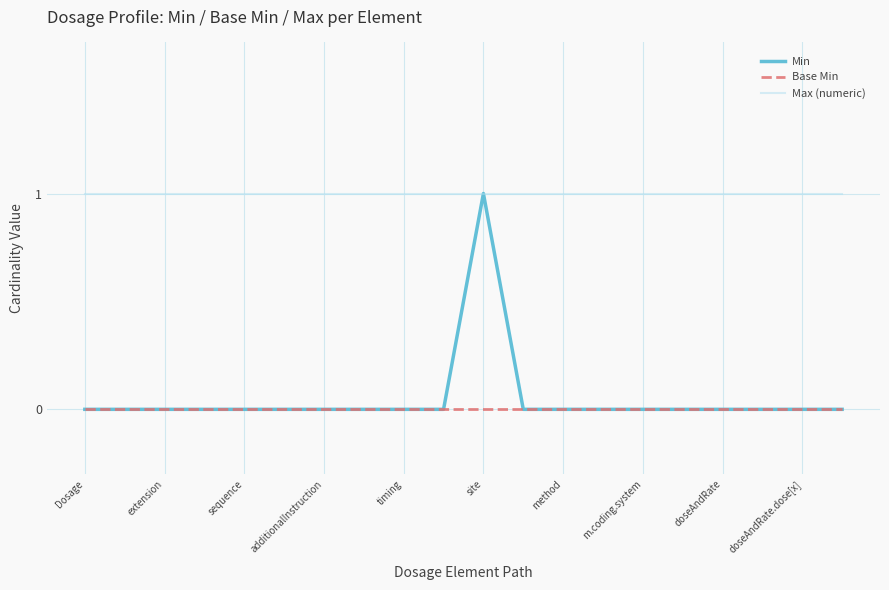

Does the chart have visible grid lines?

Yes